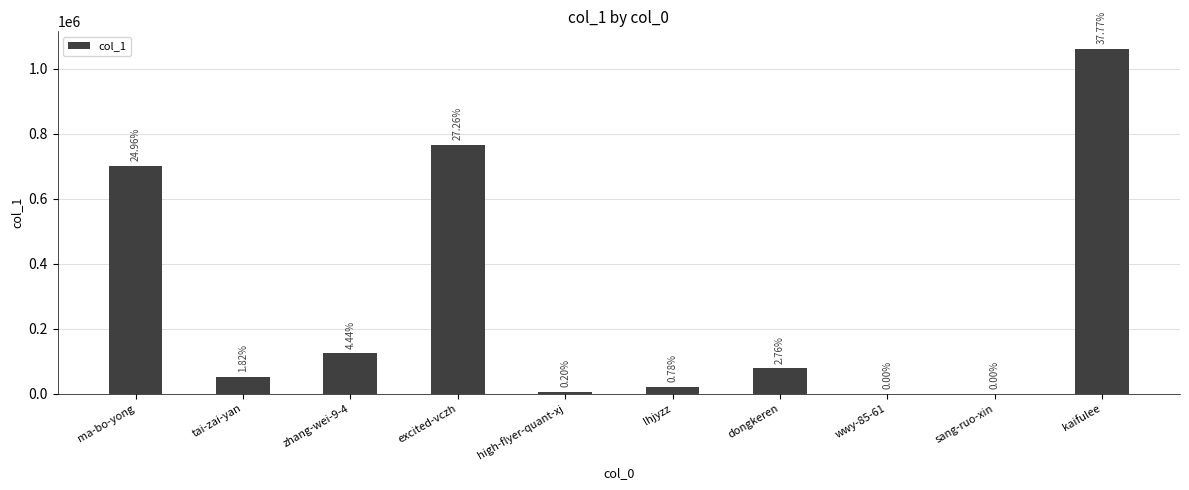

Are the bars horizontal?

No